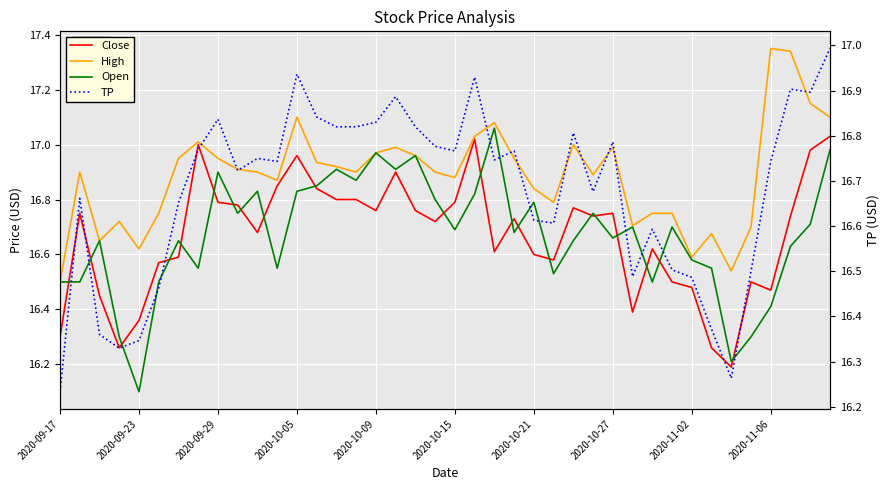

True or false: High and Open intersect in this chart.

False